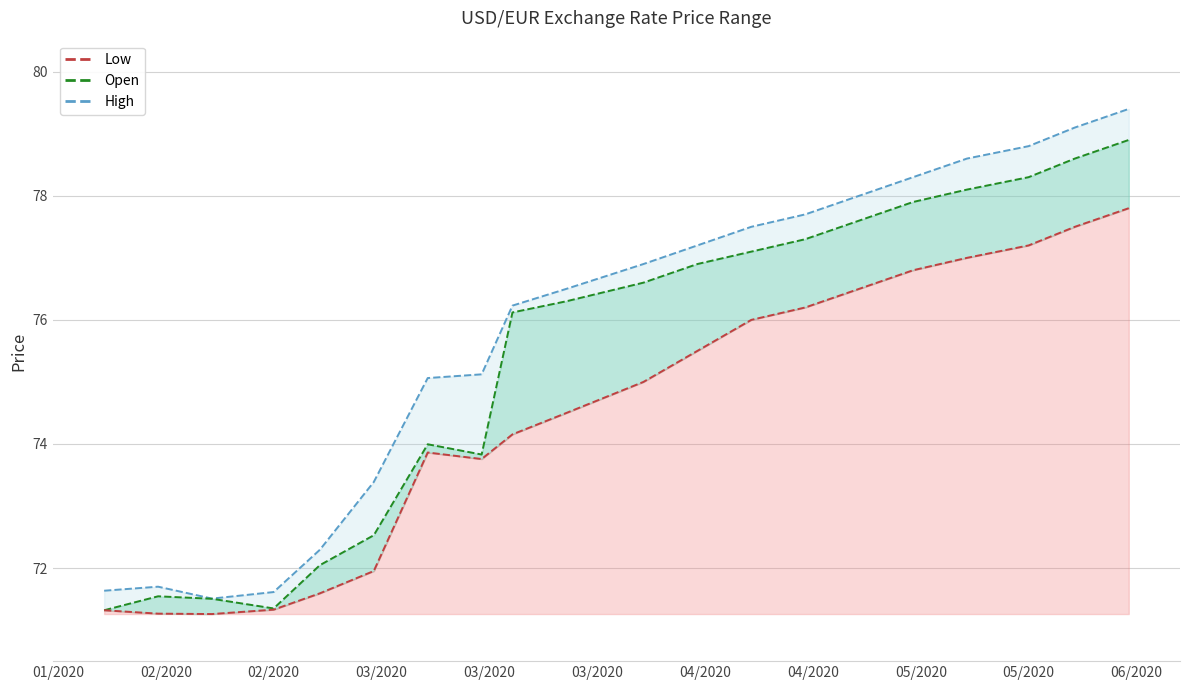

What is the total value across all series at 3/20/2020?

226.5